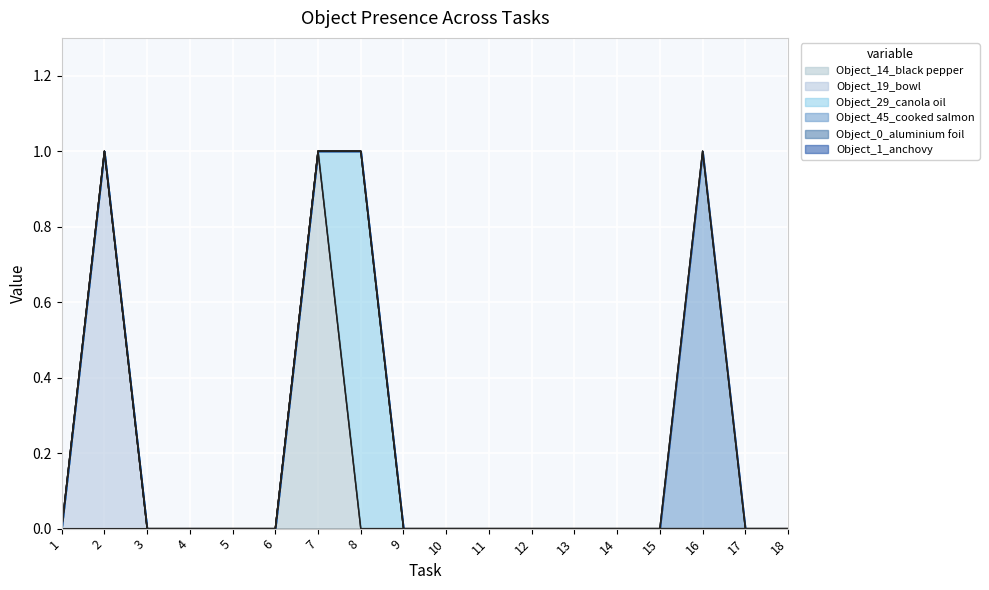

After their last crossing, which series has the higher values: Object_14_black pepper or Object_29_canola oil?

Object_29_canola oil